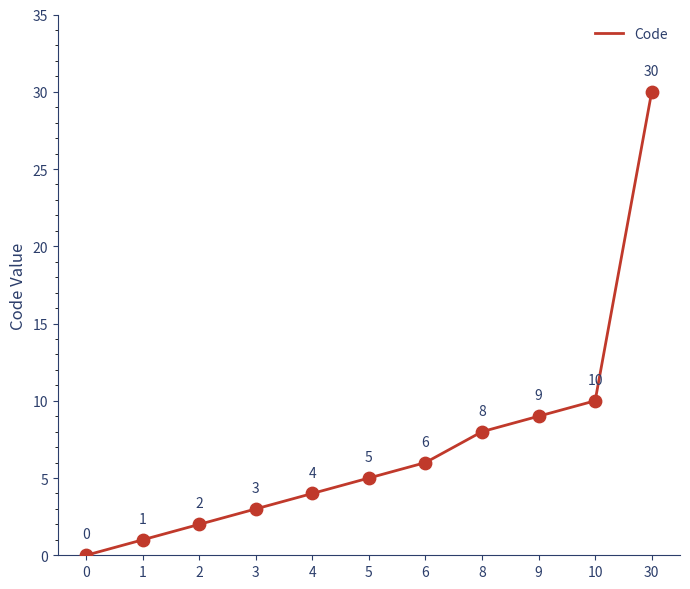

What is the ratio of the value at 6 to the value at 5?

1.2